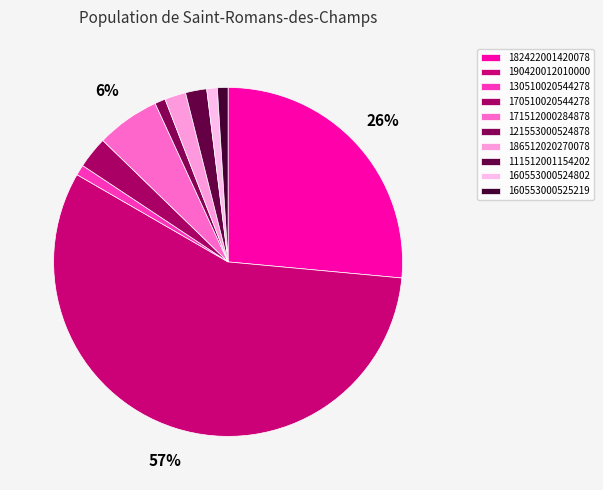

Is it true that 130510020544278 is 1% of the pie?

True